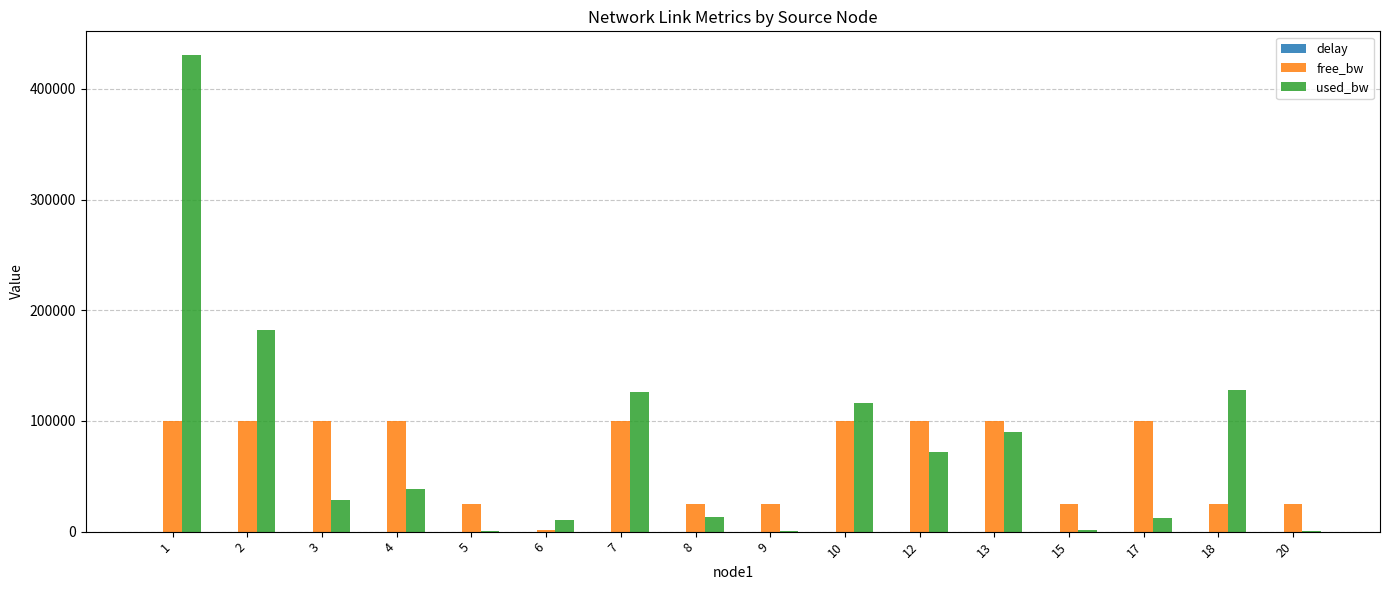

Between 2 and 10, which series saw the biggest shift?

used_bw